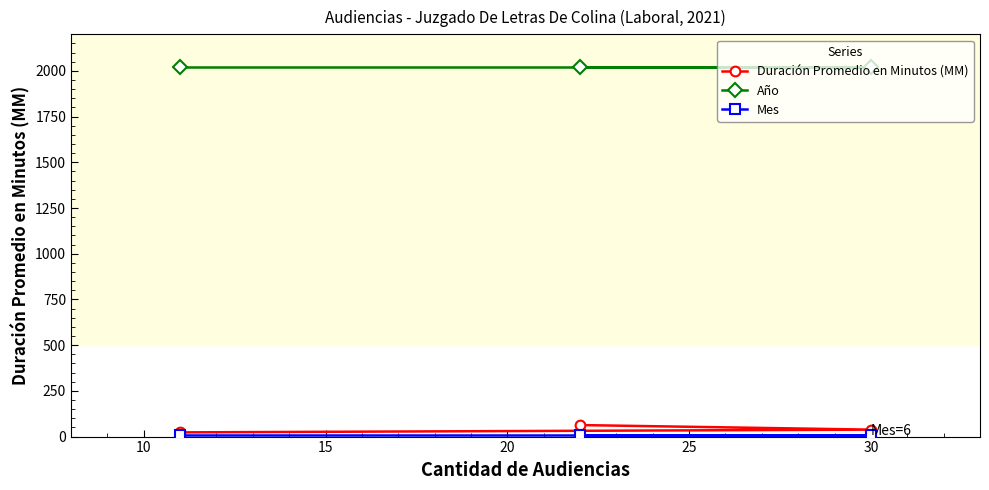

At how many categories does at least one series exceed 621?

3